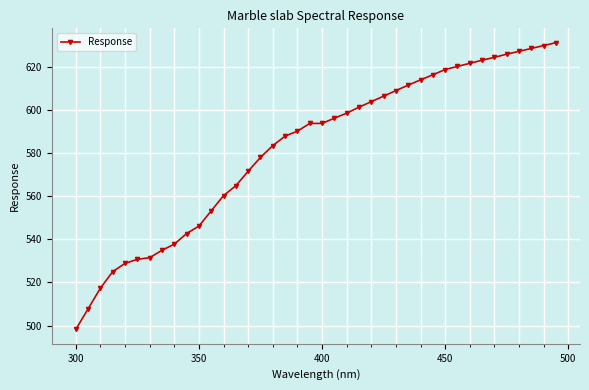

What is the minimum value shown in the chart?

498.2